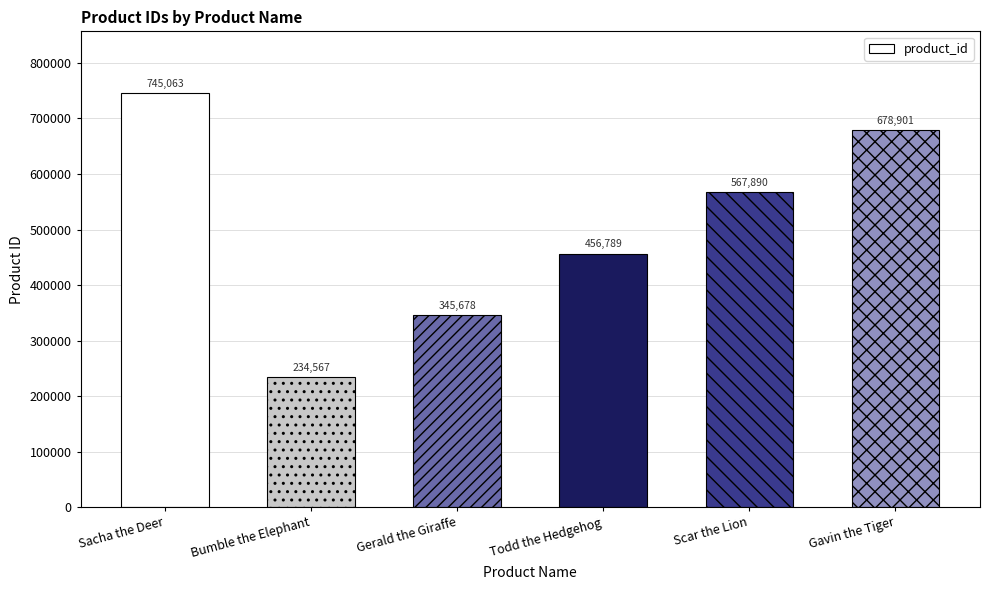

Does the chart contain any negative values?

No